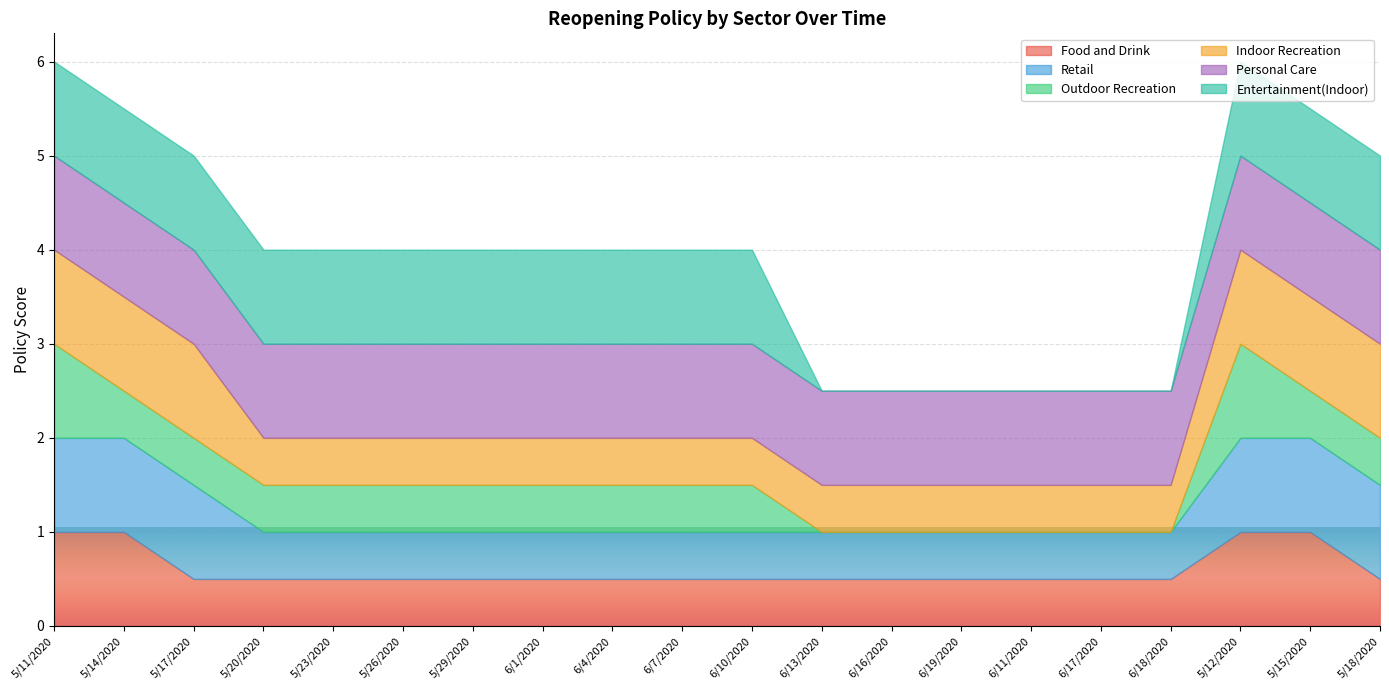

What is the lowest value of the Food and Drink series?

0.5